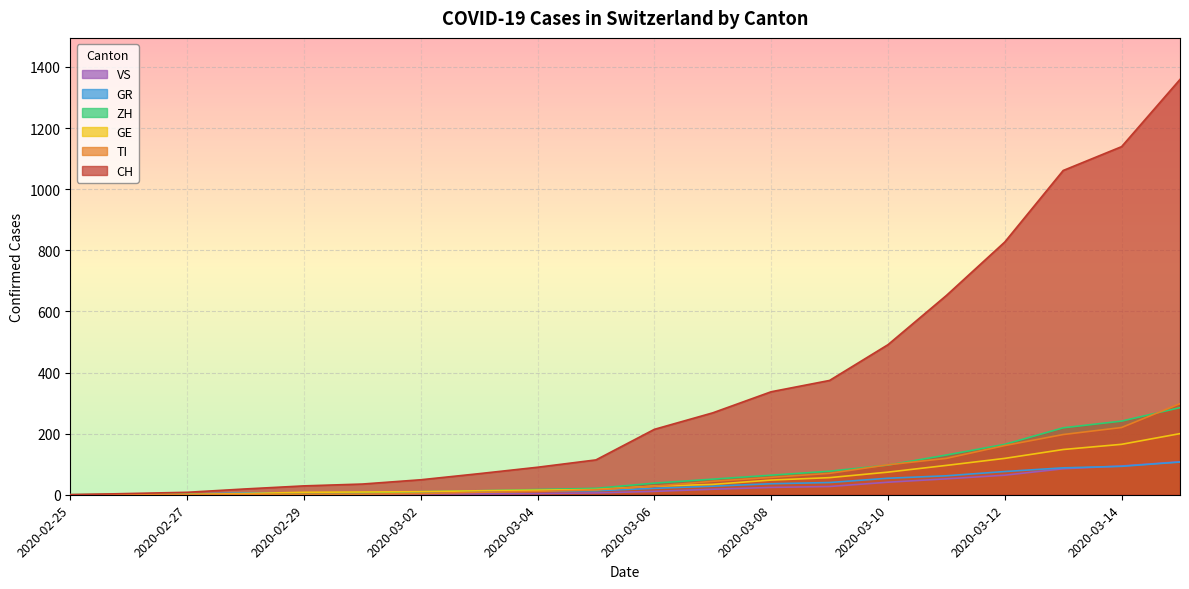

At which label does GR reach its minimum?

2020-02-25